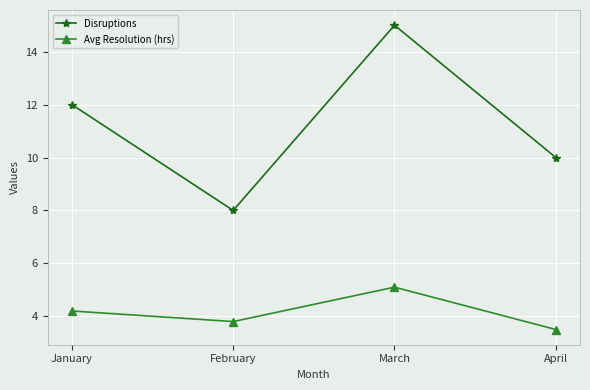

True or false: Disruptions and Avg Resolution (hrs) intersect in this chart.

False